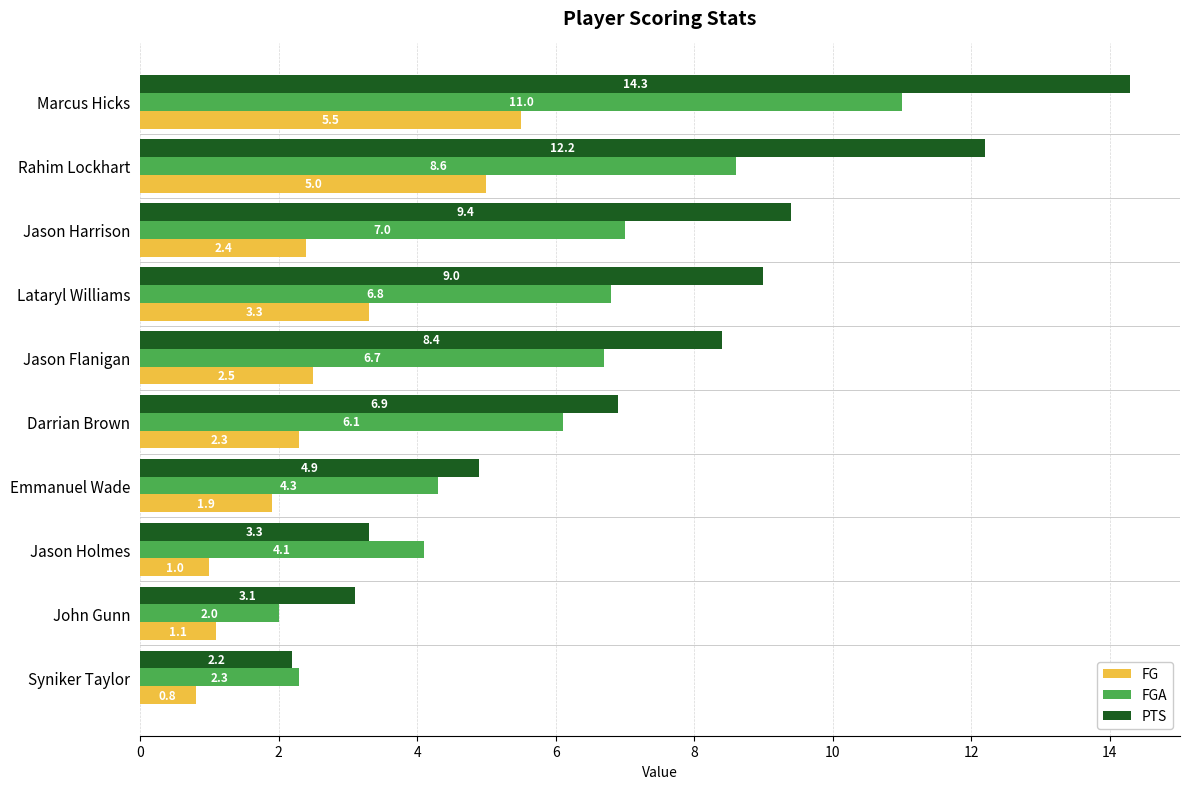

What is the difference between the FG values at Syniker Taylor and Emmanuel Wade?

1.1